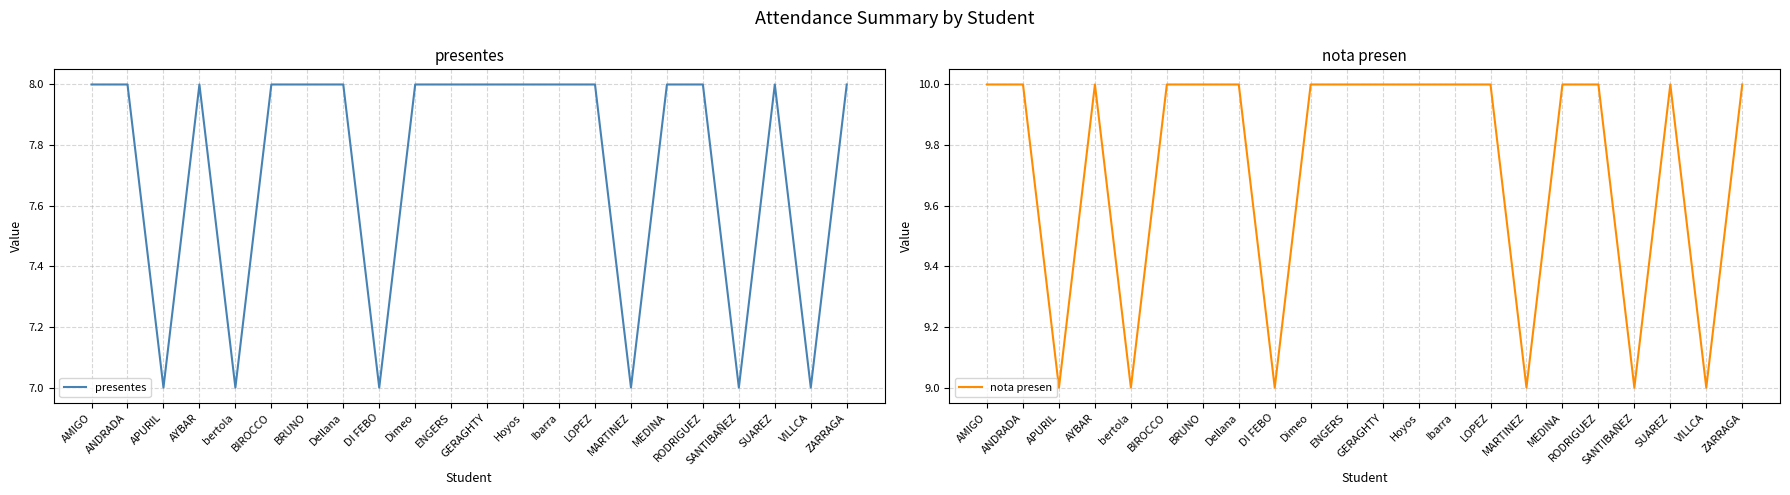

Reading left to right, extract all data points from this chart.

presentes: 8	8	7	8	7	8	8	8	7	8	8	8	8	8	8	7	8	8	7	8	7	8
nota presen: 10	10	9	10	9	10	10	10	9	10	10	10	10	10	10	9	10	10	9	10	9	10